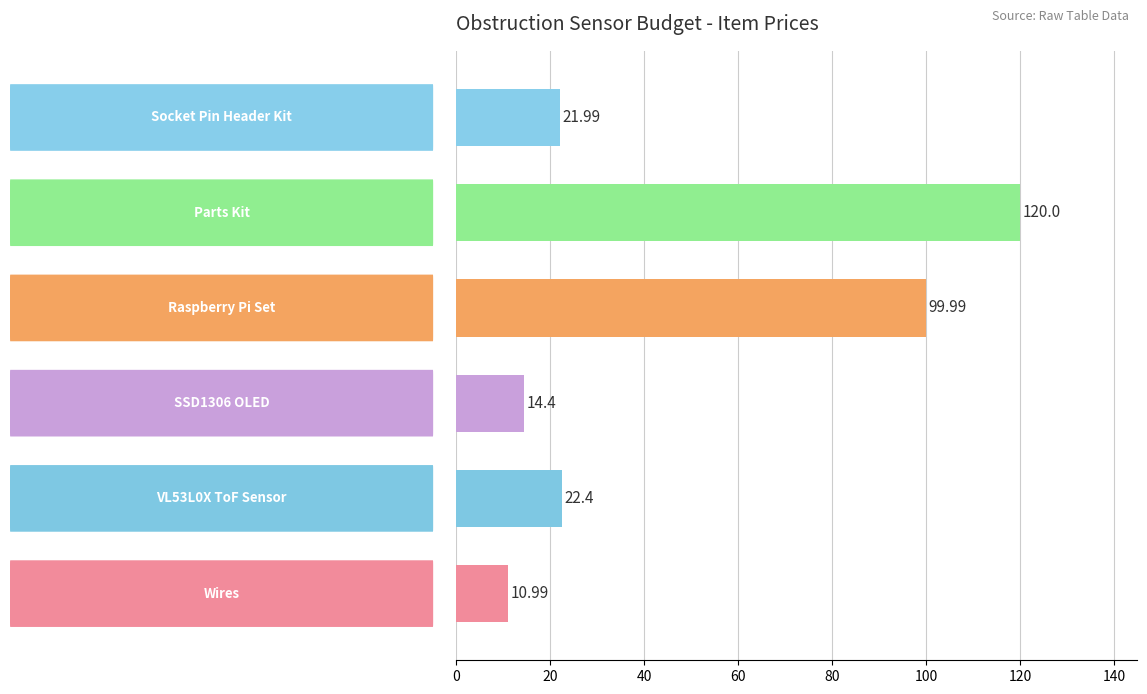

What is the difference between the maximum and minimum values?

109.0